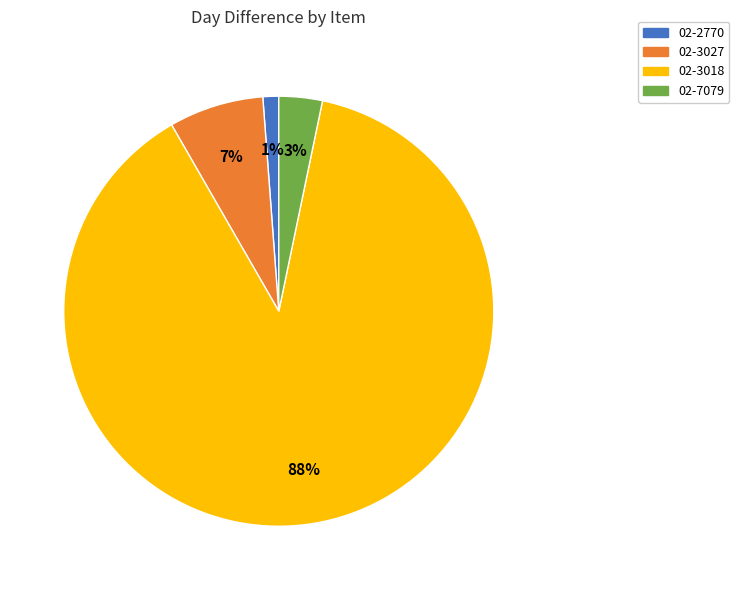

Which slice represents more than half of the pie?

02-3018